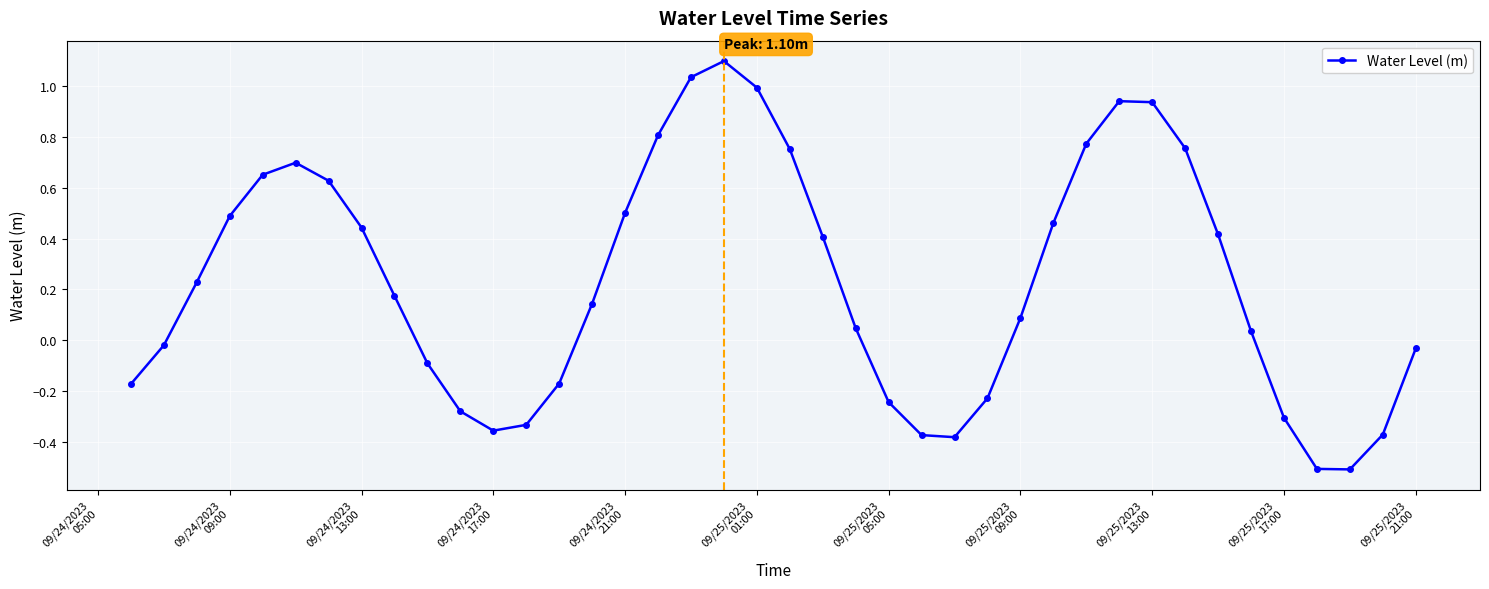

What is the difference between the second highest and second lowest values?

1.5